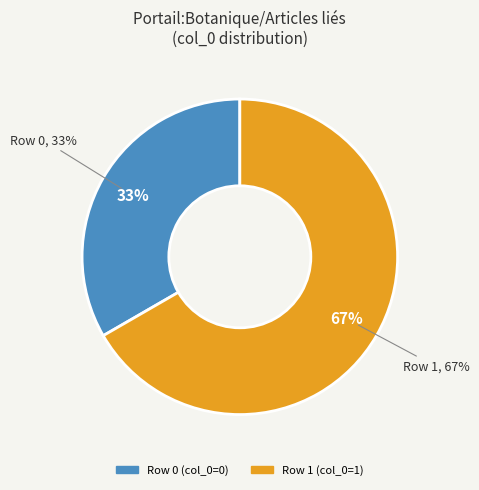

What is the majority slice?

Row 1